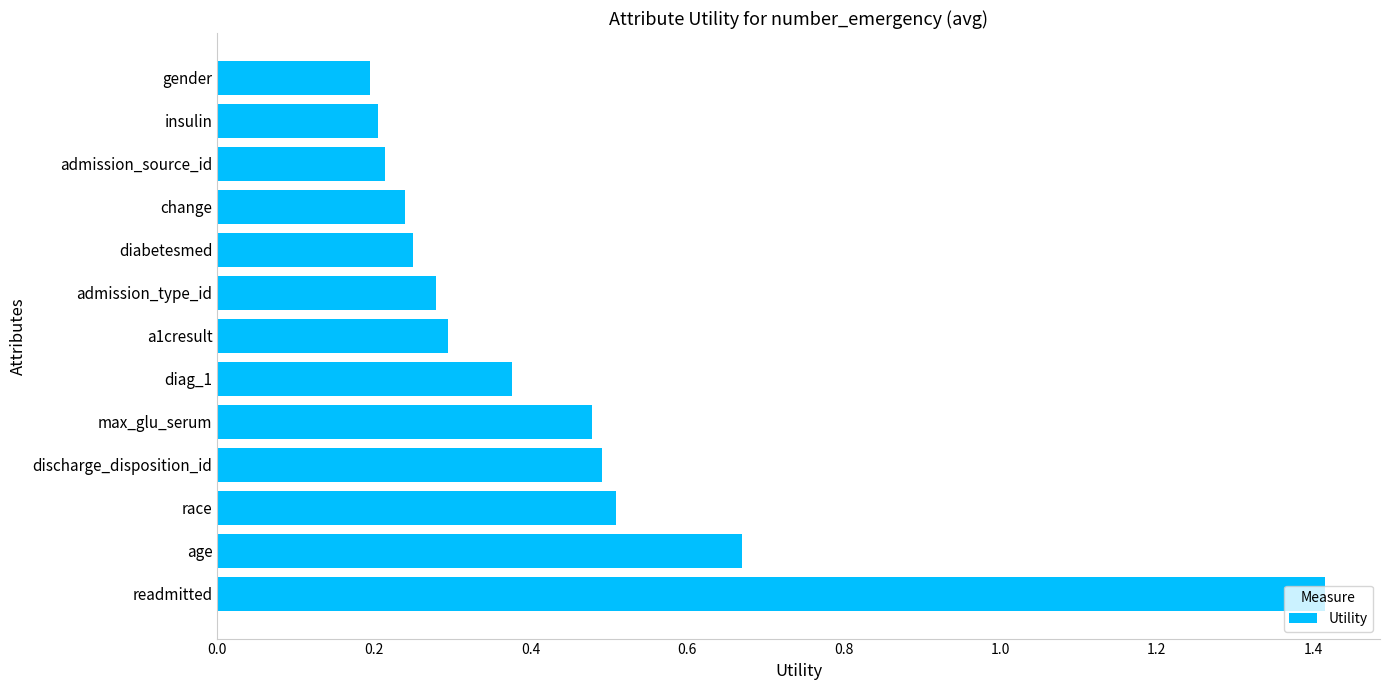

Is it true that the value at admission_source_id is 0.4?

False